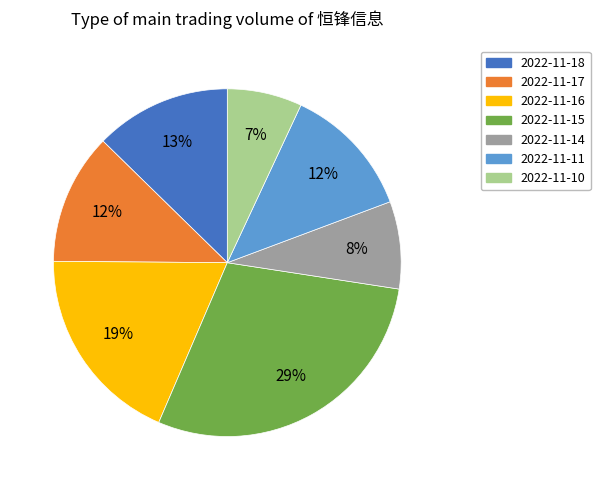

True or false: 2022-11-17 accounts for 22% of the total.

False